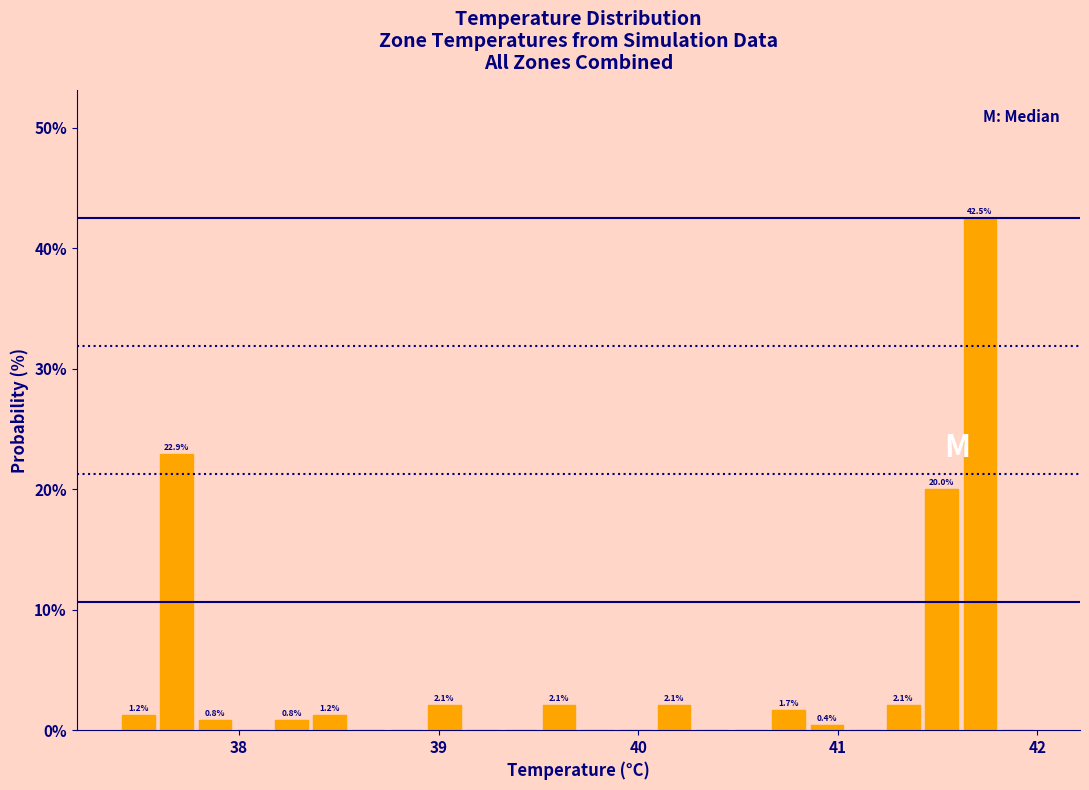

Around what value on the x-axis is the tallest bar? Give the approximate position of its centre, as read against the axis.

41.7